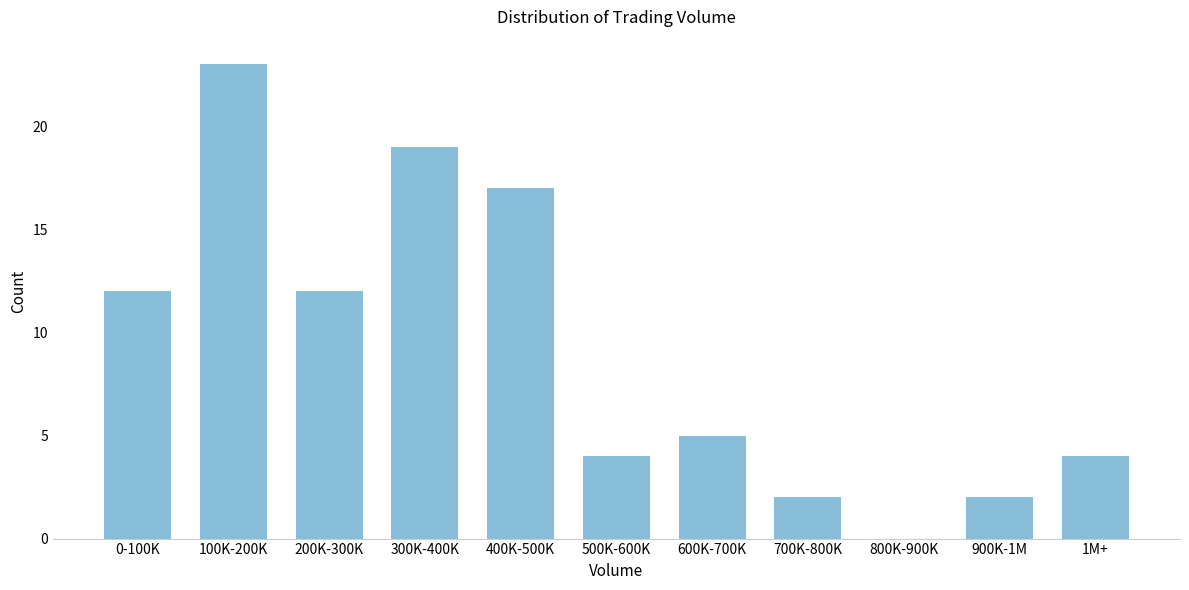

Reading right to left, transcribe all the data shown in this chart.

1M+=4	900K-1M=2	800K-900K=0	700K-800K=2	600K-700K=5	500K-600K=4	400K-500K=17	300K-400K=19	200K-300K=12	100K-200K=23	0-100K=12